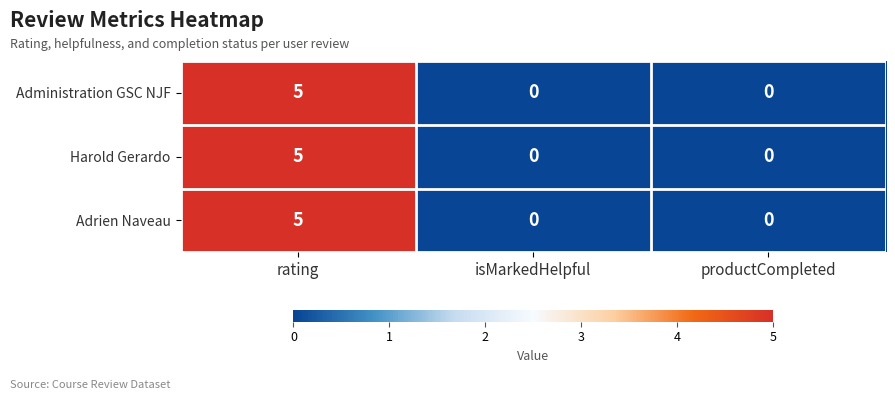

At which category is the sum across all series the highest?

rating